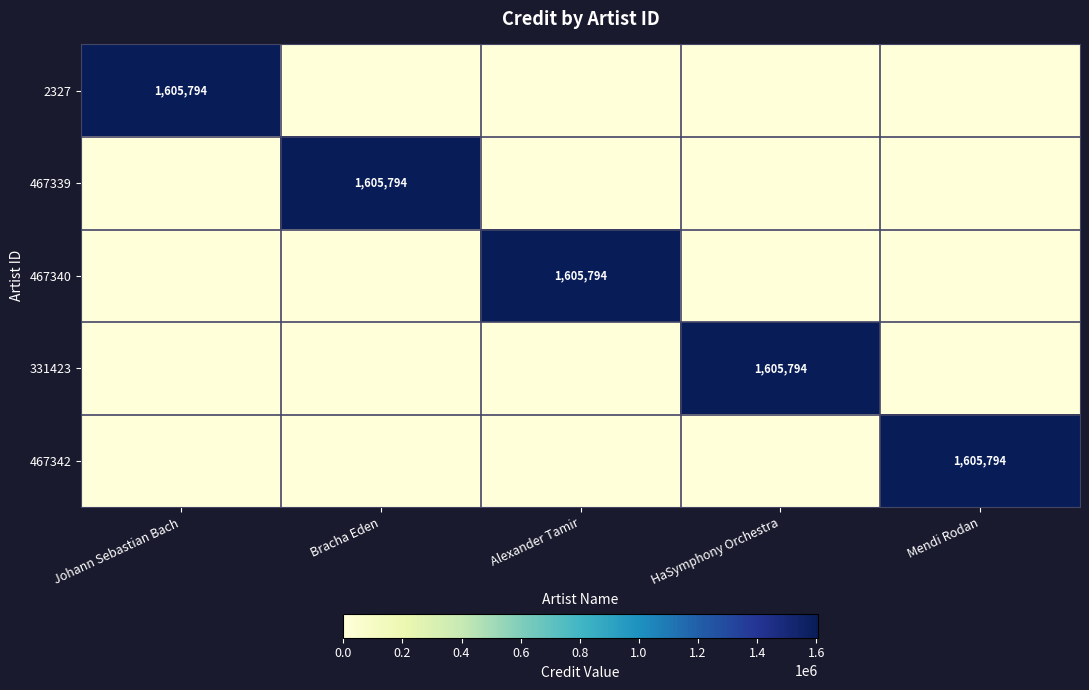

The value of 2327 at Johann Sebastian Bach is 860821. True or false?

False